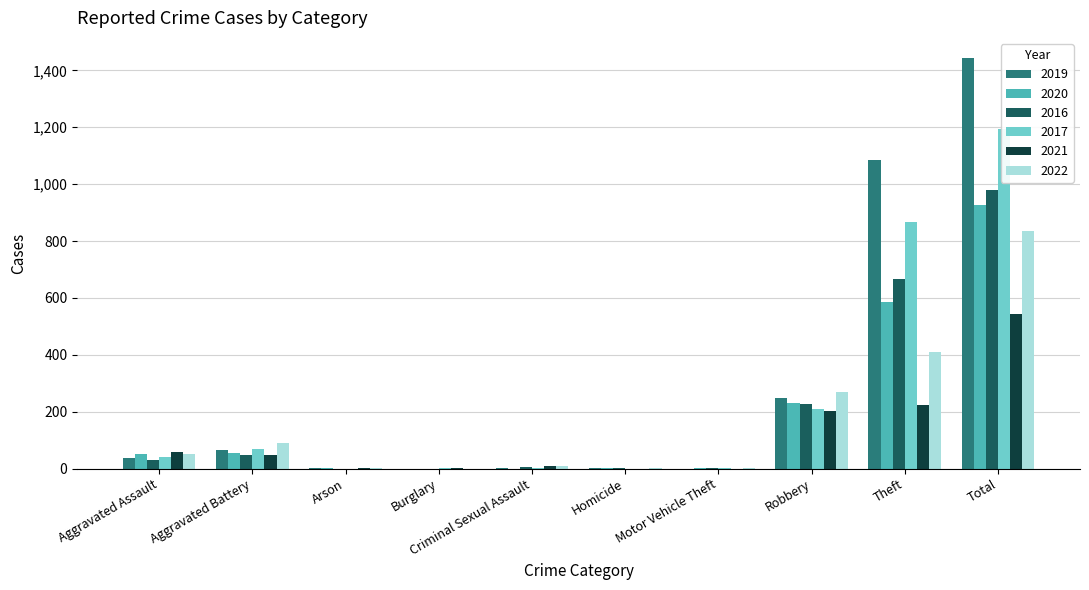

Which has a higher value, Burglary or Theft?

Theft